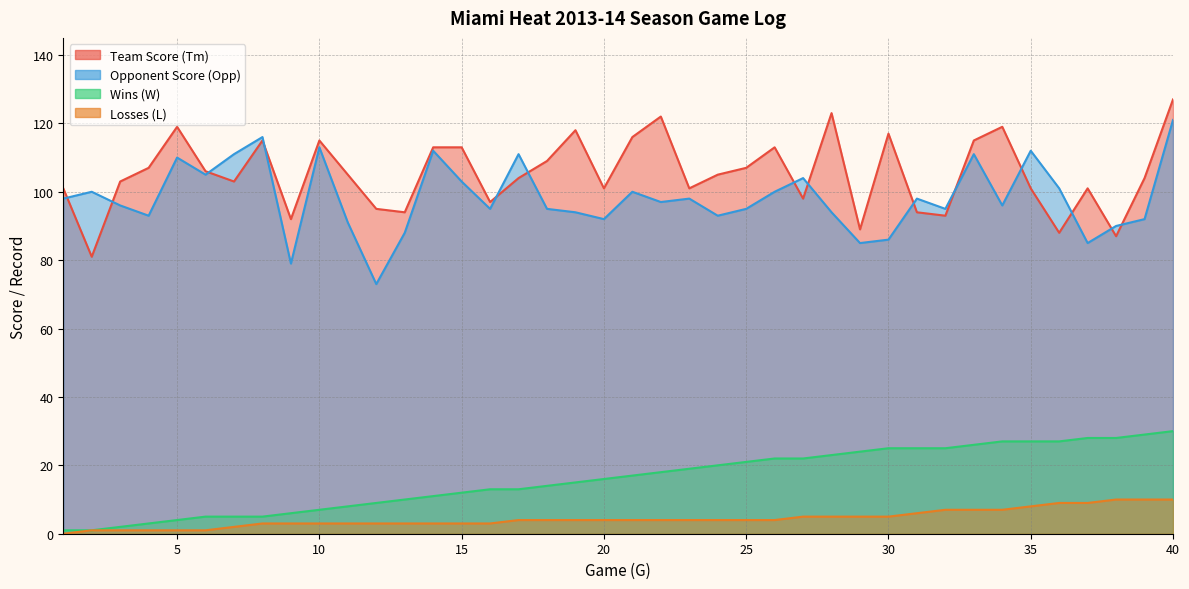

True or false: W has more than 0 interior local peaks.

False